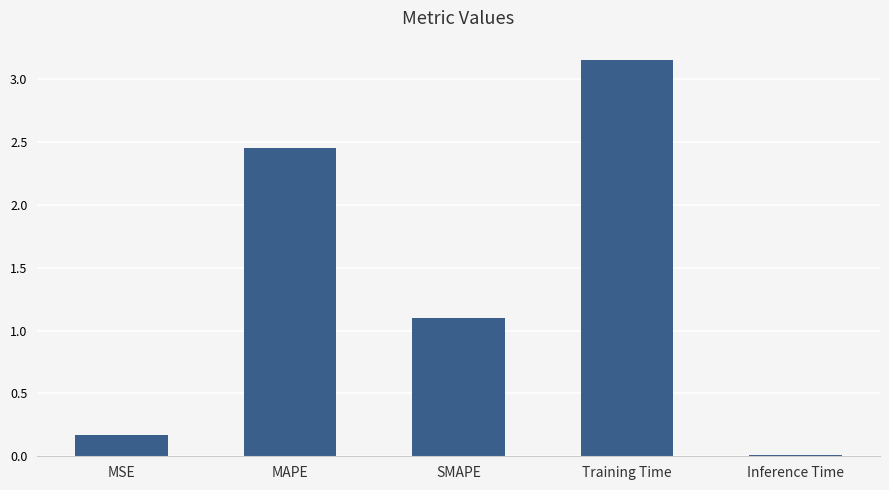

How many categories are shown in the chart?

5